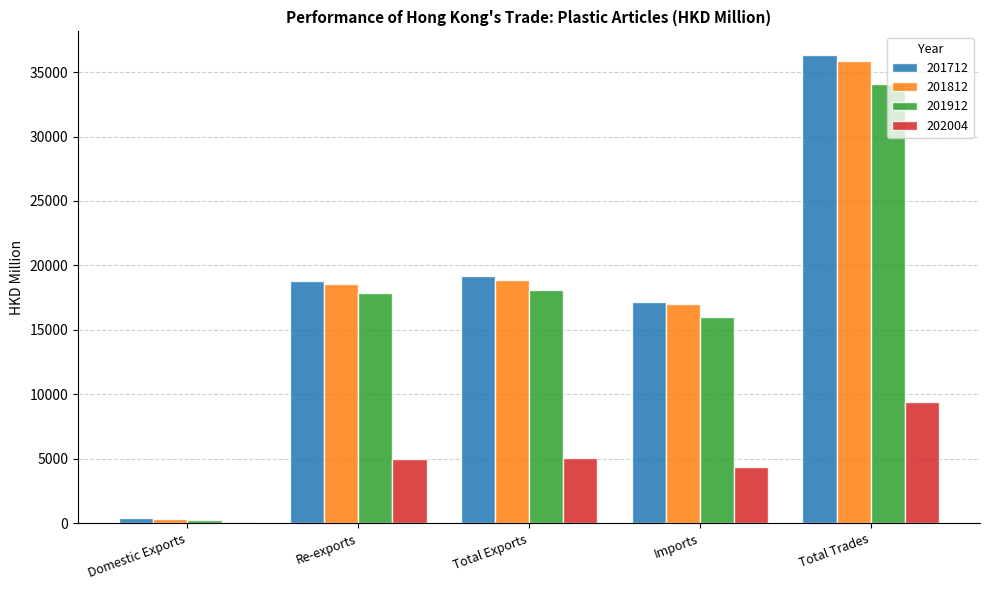

What is the sum of the 201912 values at Re-exports and Total Trades?

51943.6